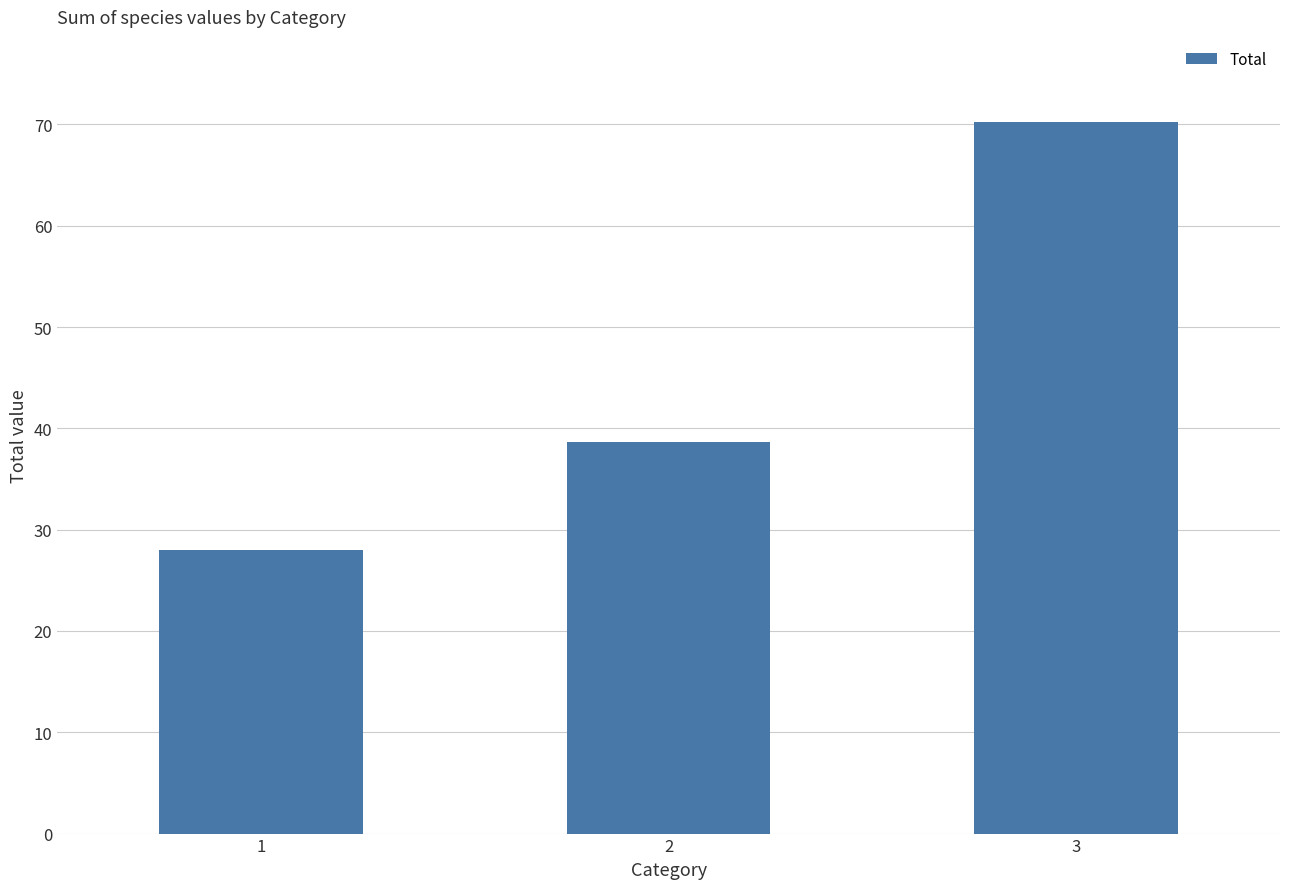

Reading left to right, list all the values displayed in this chart.

1=28.0	2=38.6	3=70.2